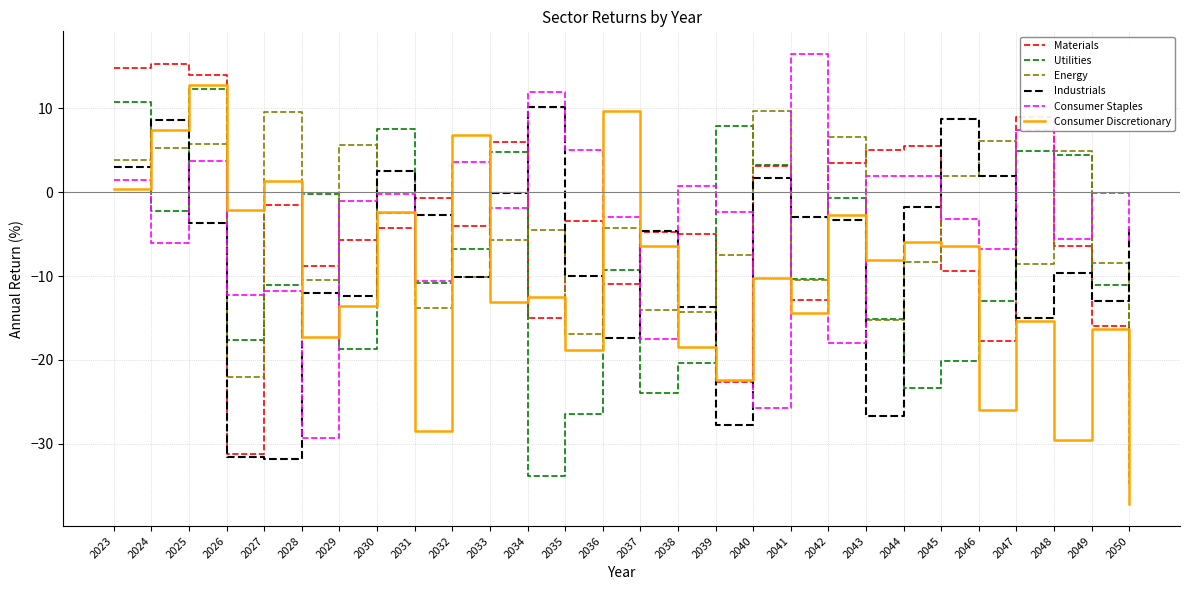

How many lines are shown in the chart?

6